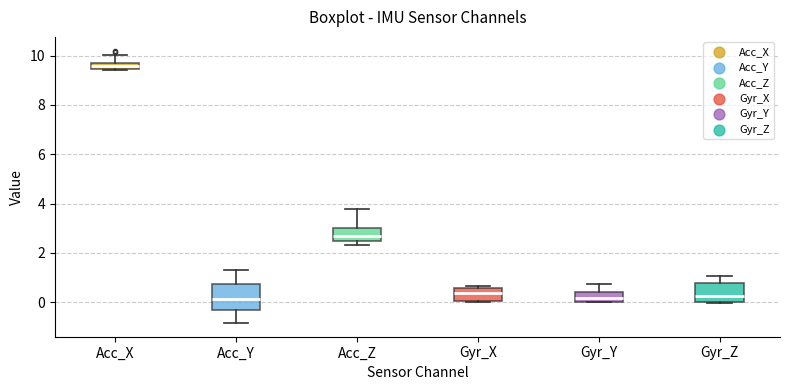

Which box is the tallest, from its lower edge to its upper edge?

Acc_Y